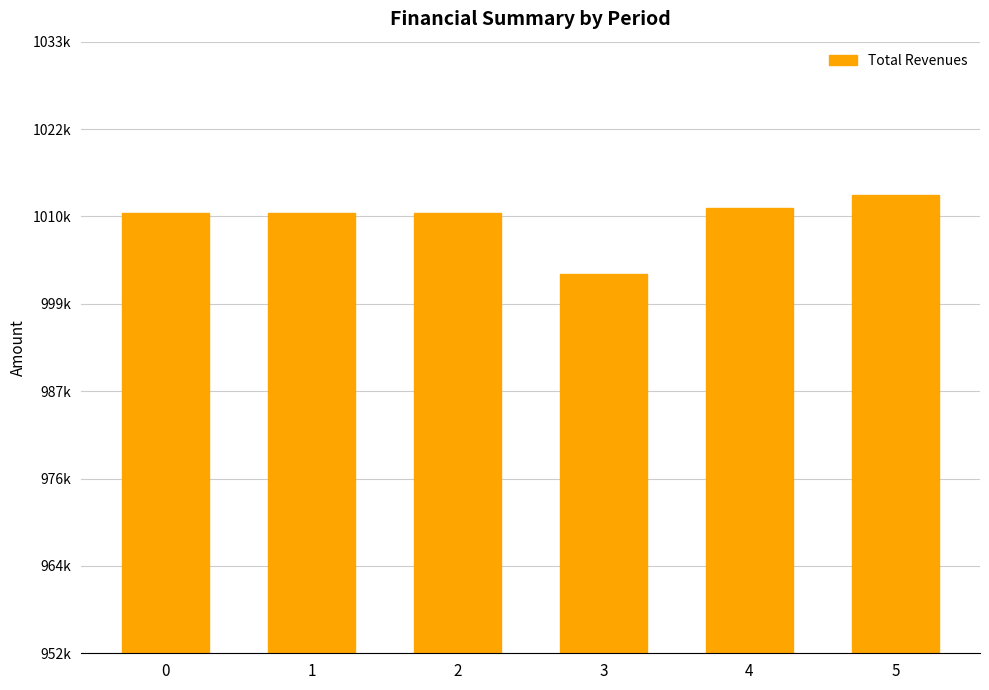

Are the bars grouped side by side (vs. stacked)?

No